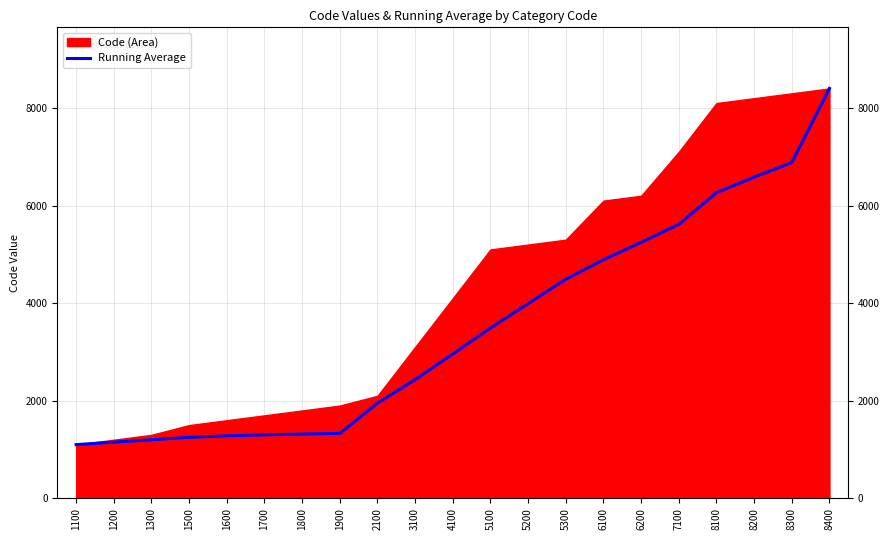

Is it true that Running Average equals 11706 at 8400?

False